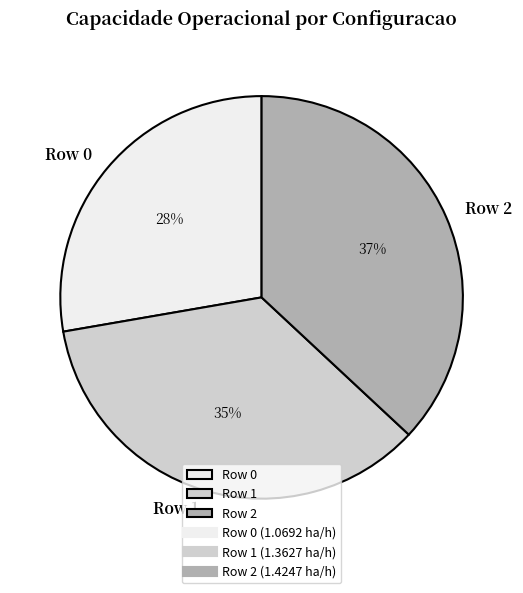

Combined, do Row 1 and Row 2 account for over 50%?

Yes